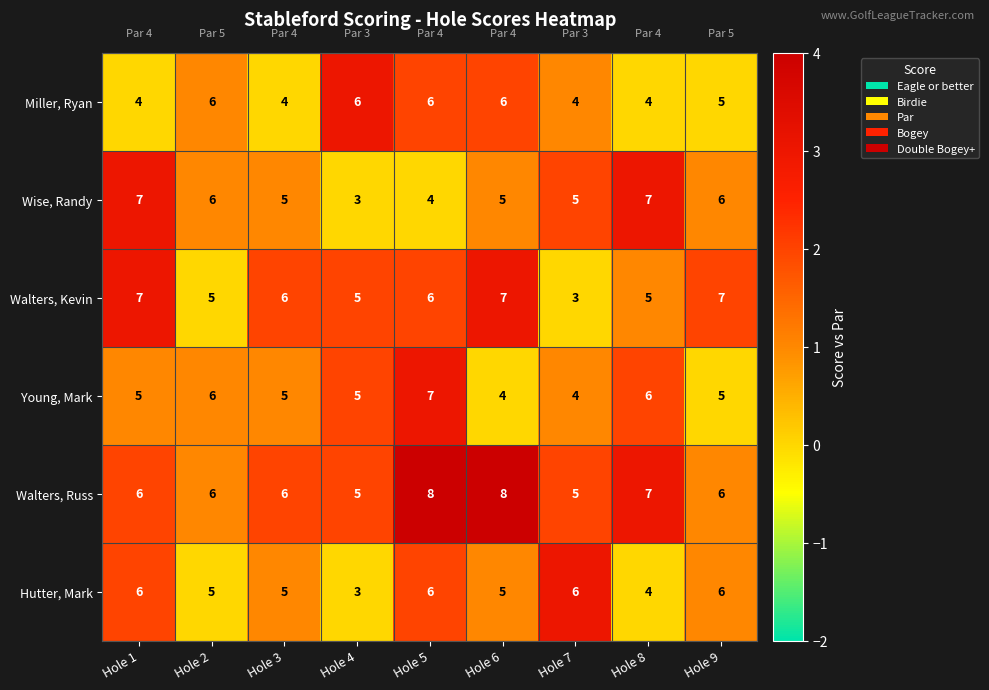

What is the minimum value shown in the chart?

3